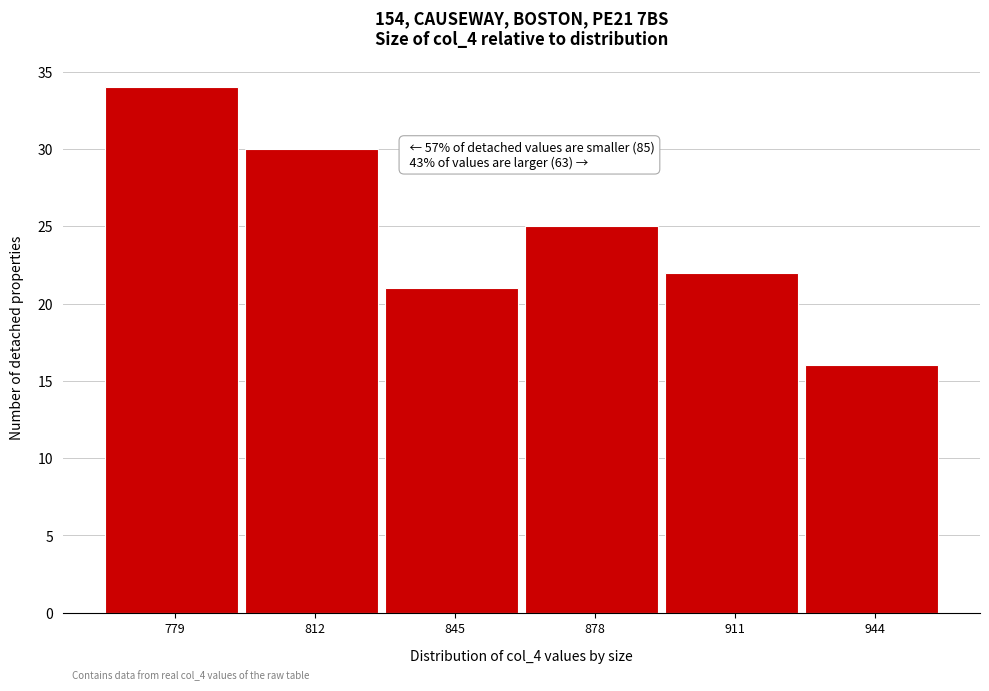

Reading left to right, extract all data points from this chart.

779=34	812=30	845=21	878=25	911=22	944=16